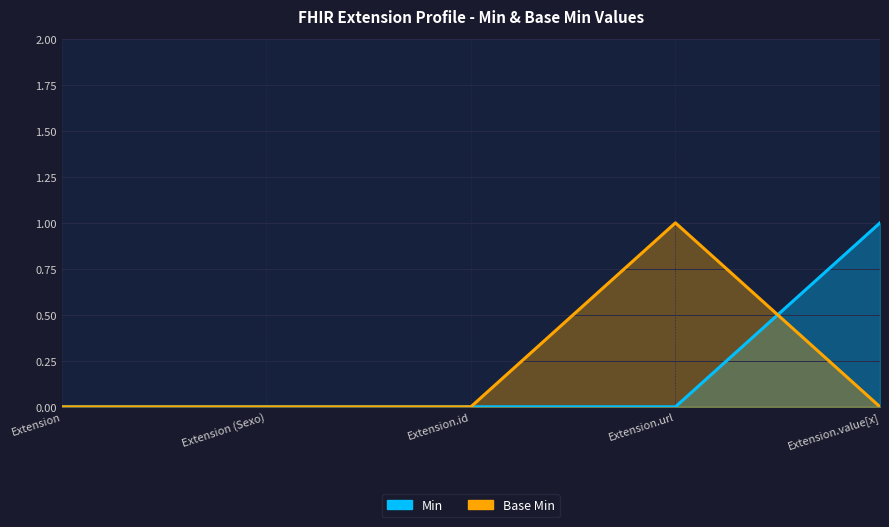

How many lines are shown in the chart?

2